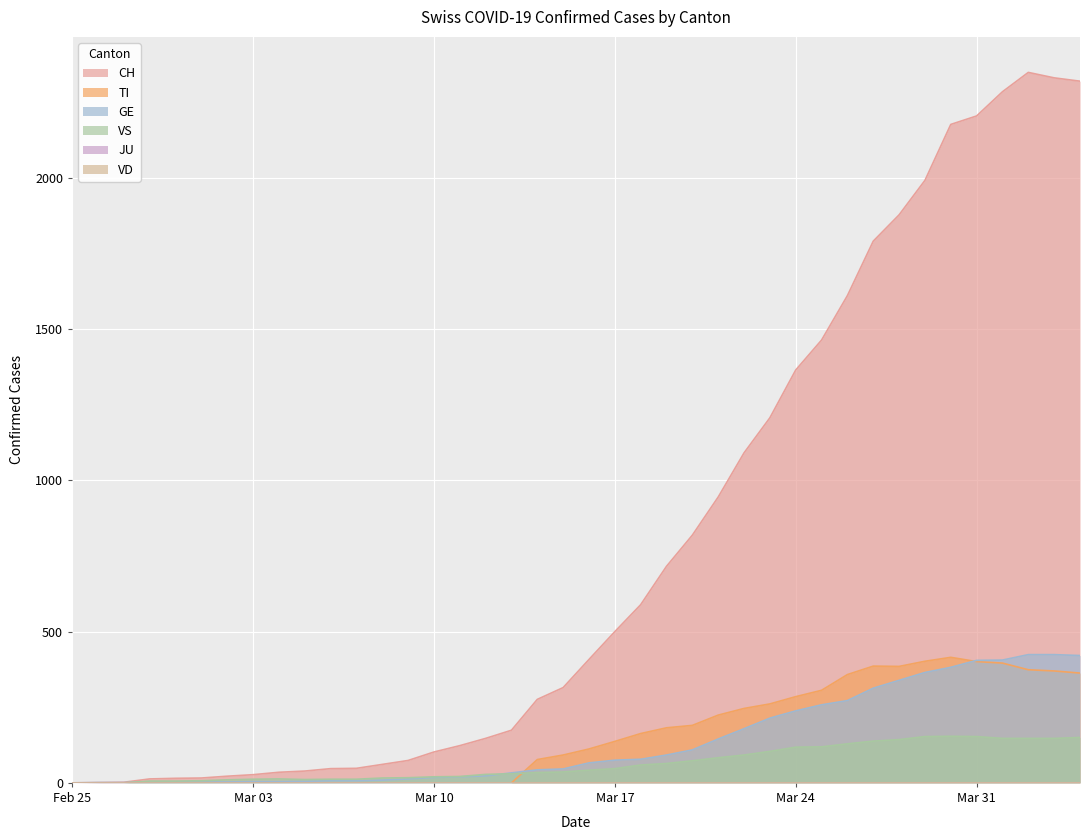

What is the label of the 9th point from the left?

2020-03-04